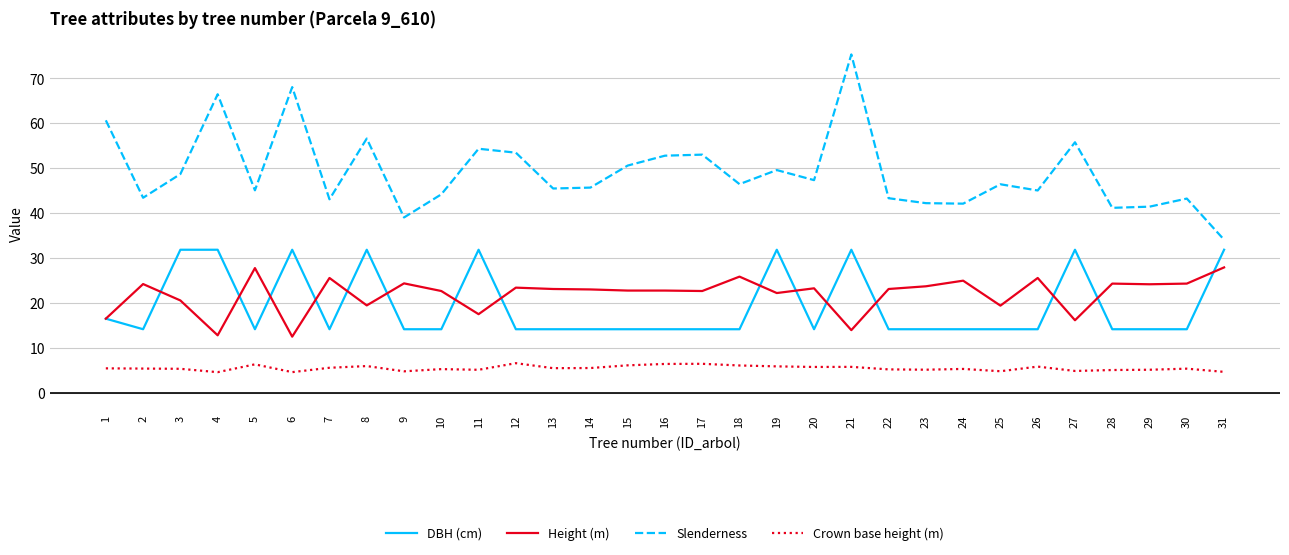

What is the sum of the Crown base height (m) values at 6 and 15?

10.7